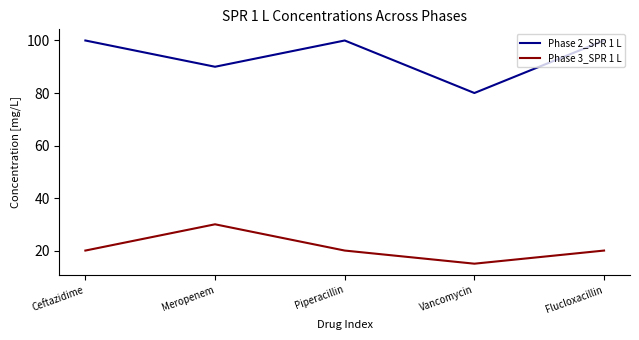

At Piperacillin, list the series in order from largest to smallest.

Phase 2_SPR 1 L, Phase 3_SPR 1 L